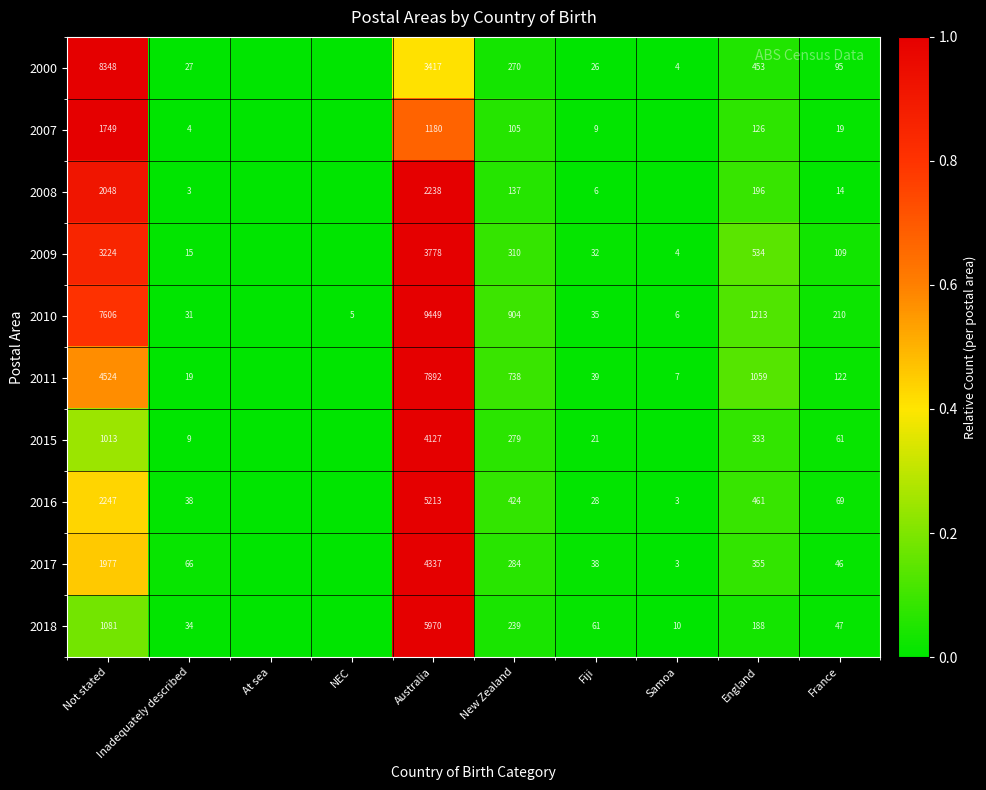

Is it true that 2000 equals 116 at England?

False